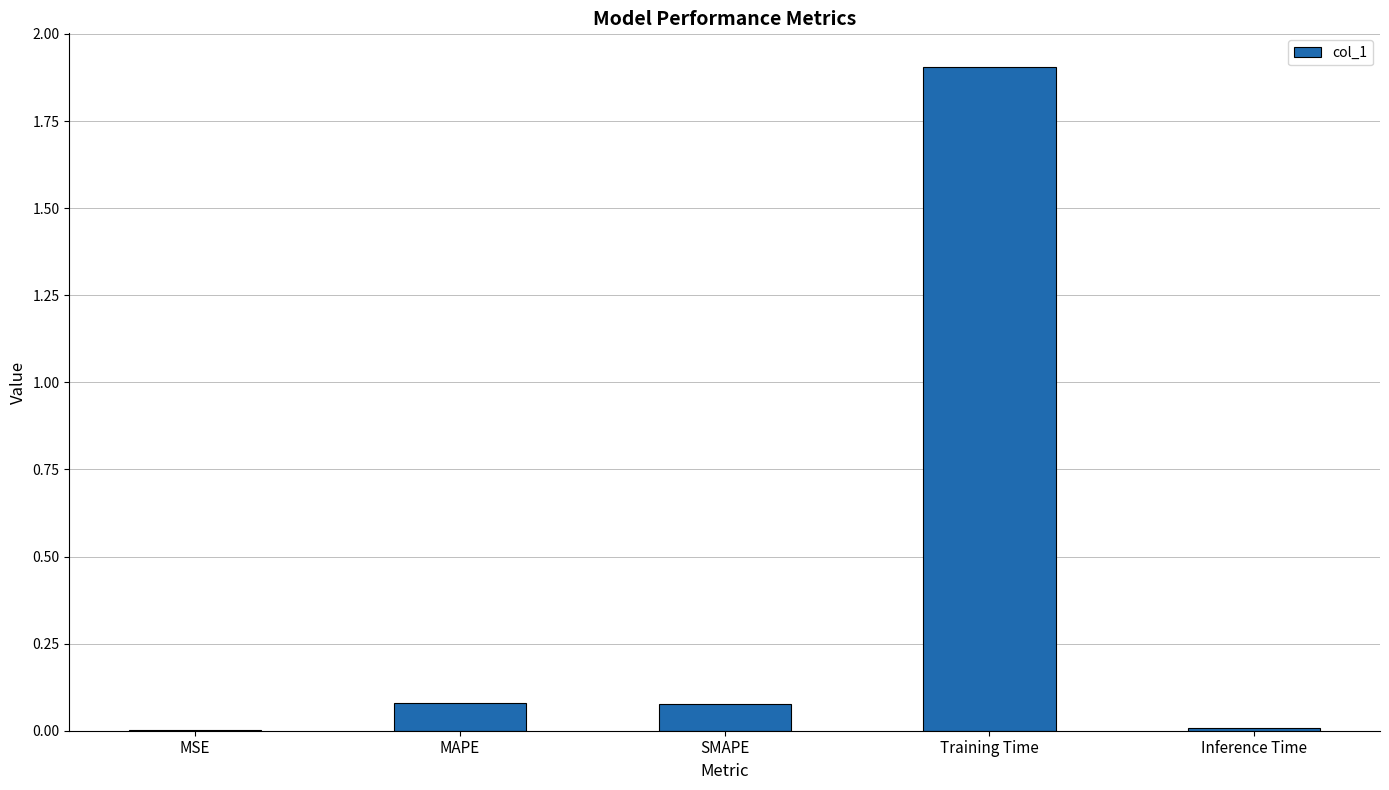

What is the sum of all values?

2.1